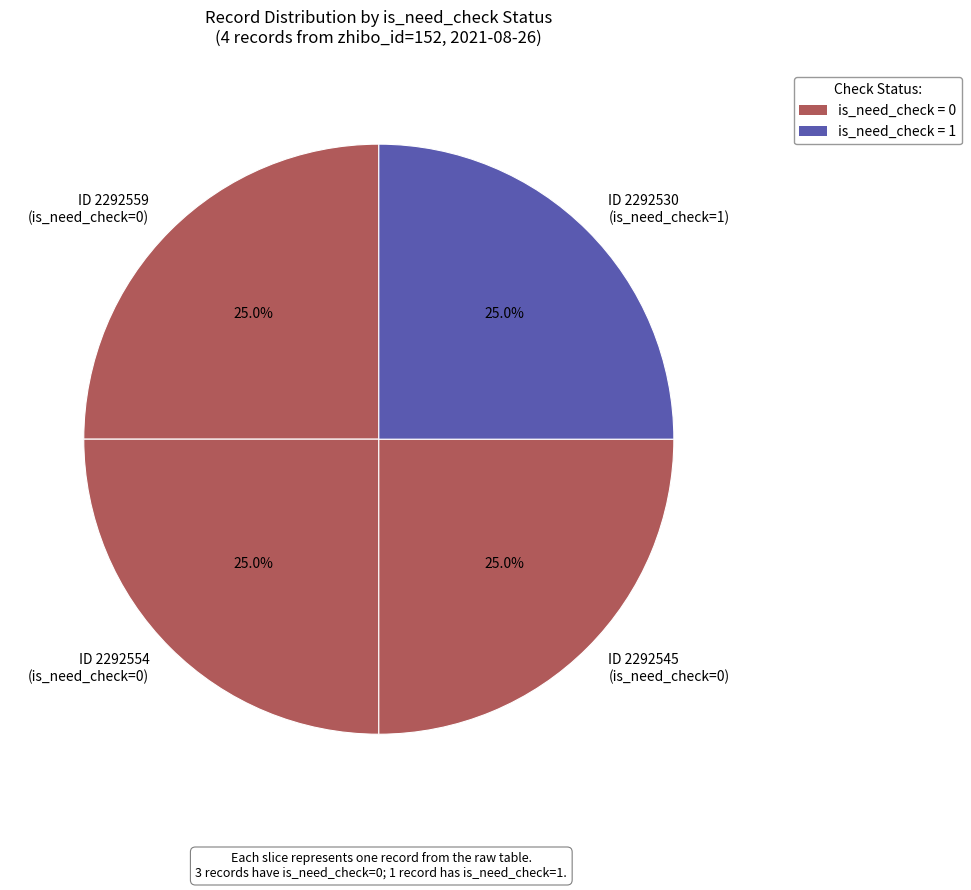

How many slices are in this pie chart?

4